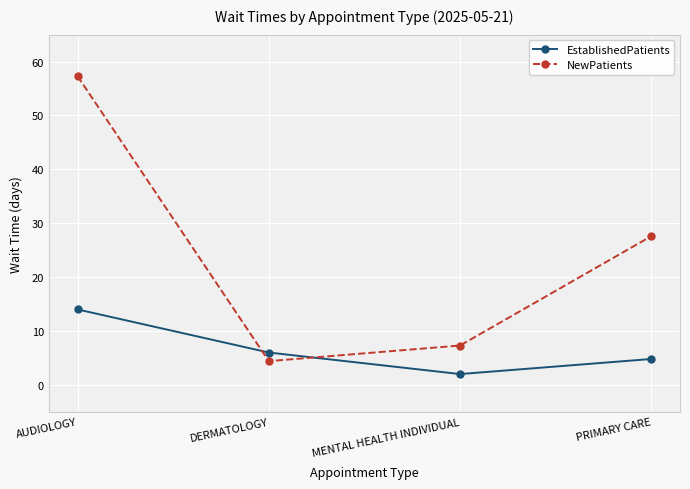

Rank the series by their maximum value, from lowest to highest.

EstablishedPatients, NewPatients